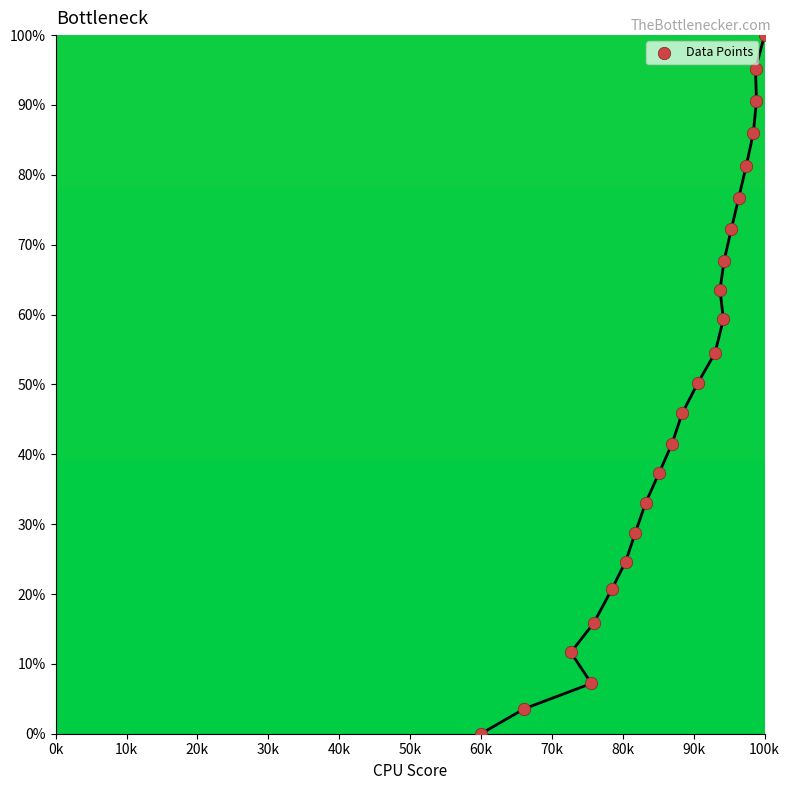

What is the range of X values (max minus min)?

40000.0